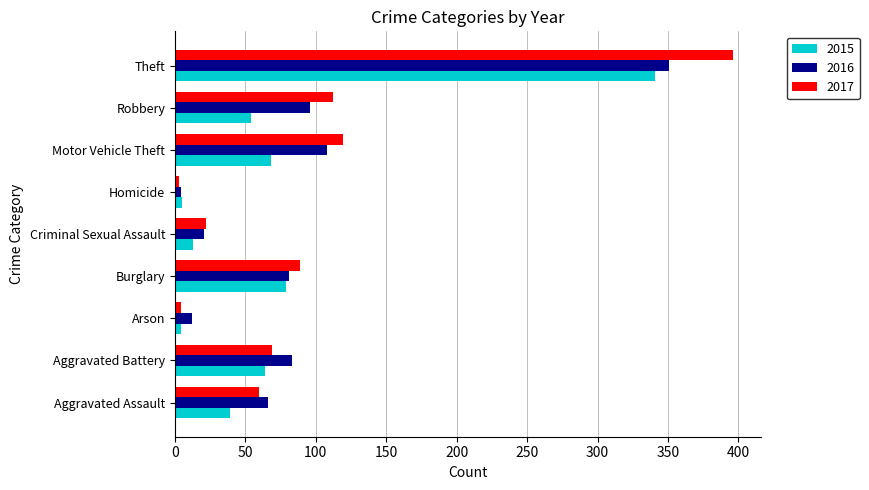

What is the sum of the 2015 values at Aggravated Battery and Motor Vehicle Theft?

132